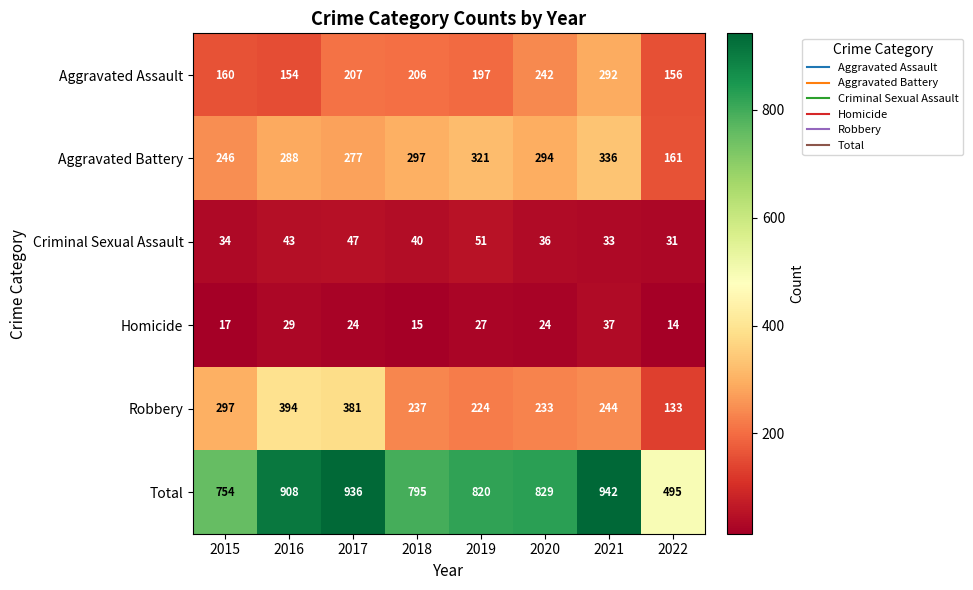

What is the spread (max minus min) of values at 2015?

737